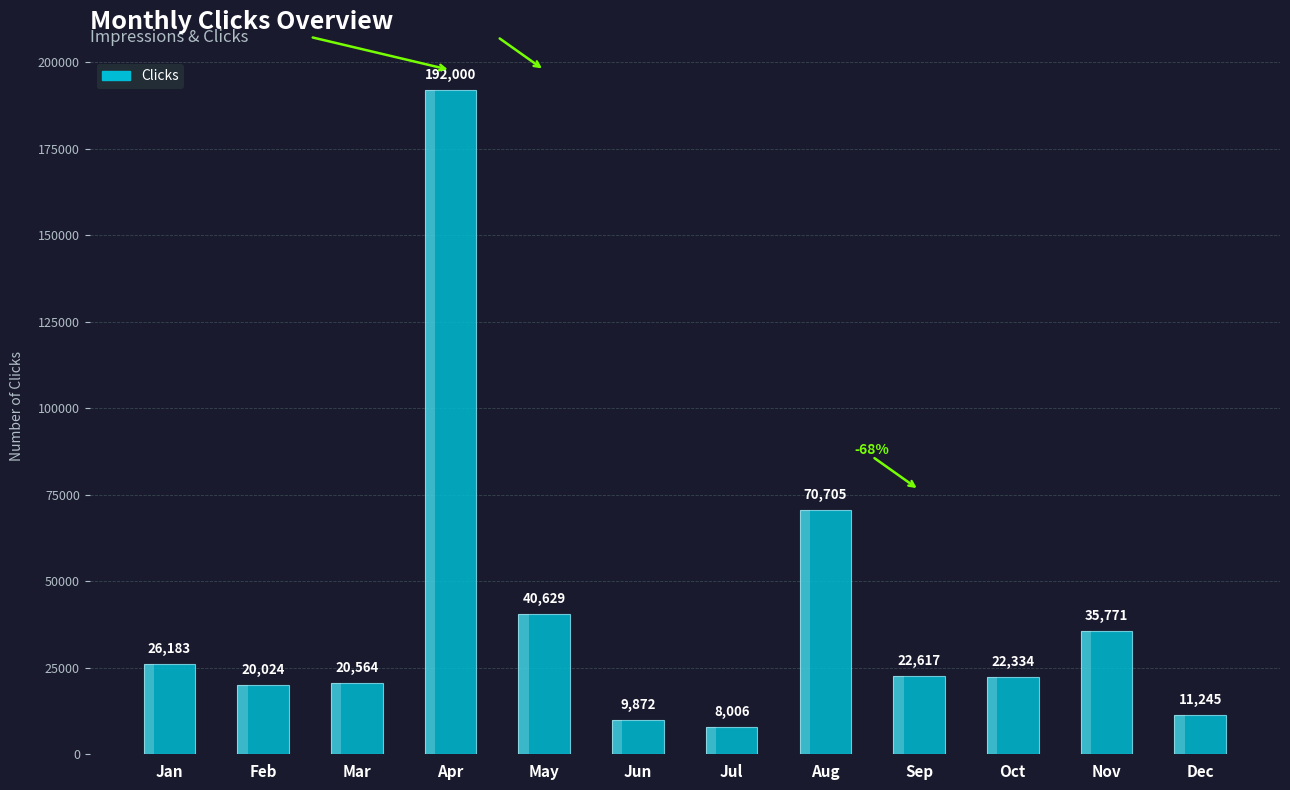

What is the minimum value shown in the chart?

8006